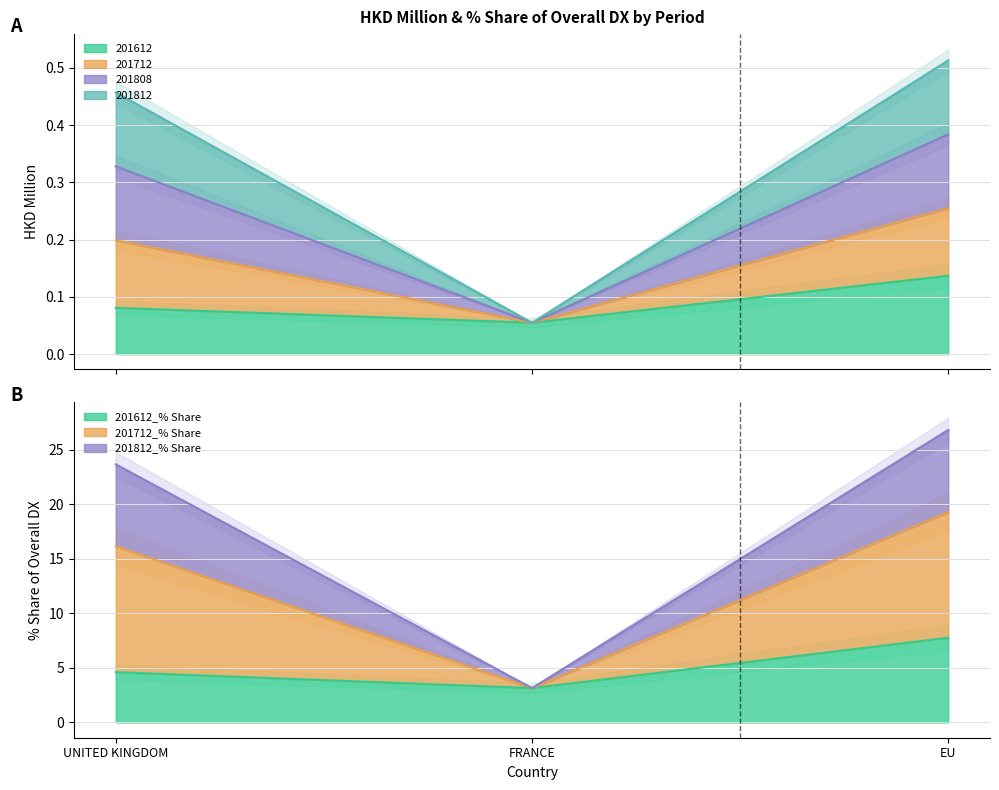

Where does the 201808 series first go above 23?

UNITED KINGDOM